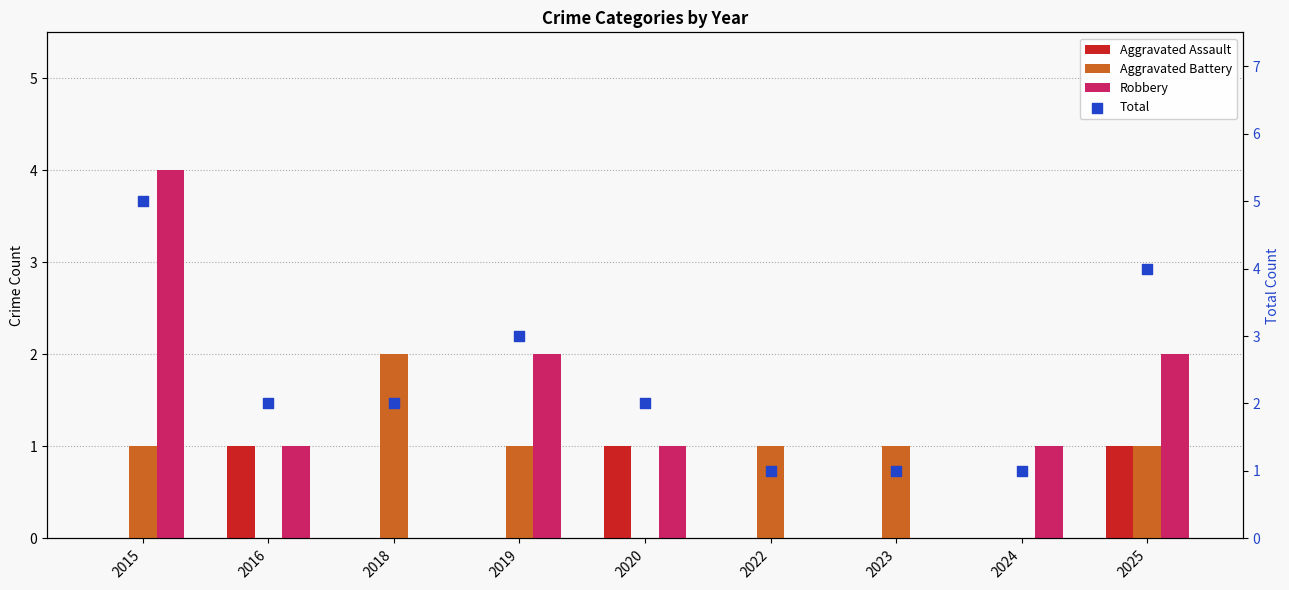

Which series reaches the minimum Y coordinate?

Aggravated Assault